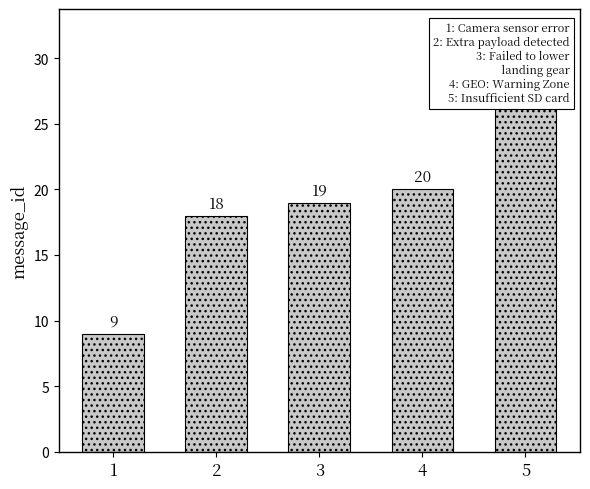

Reading right to left, extract all data points from this chart.

5=27	4=20	3=19	2=18	1=9